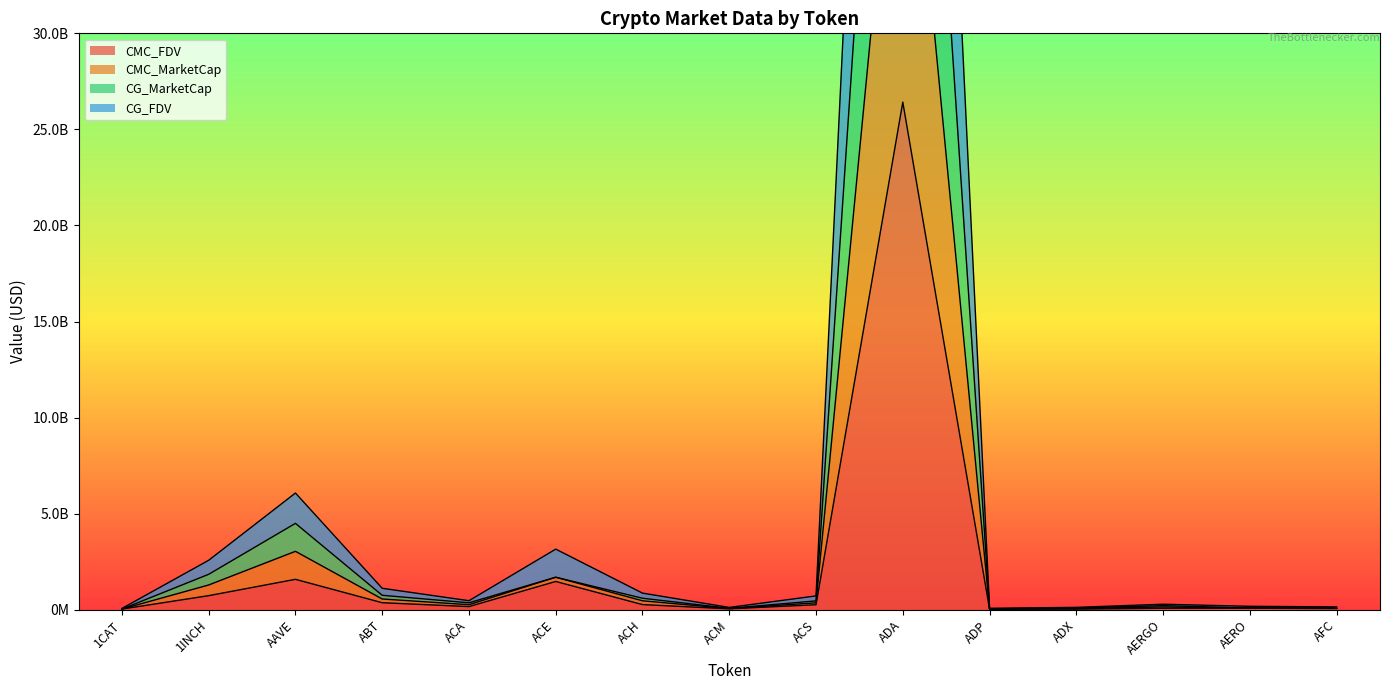

True or false: CMC_FDV and CMC_MarketCap cross at least once.

False